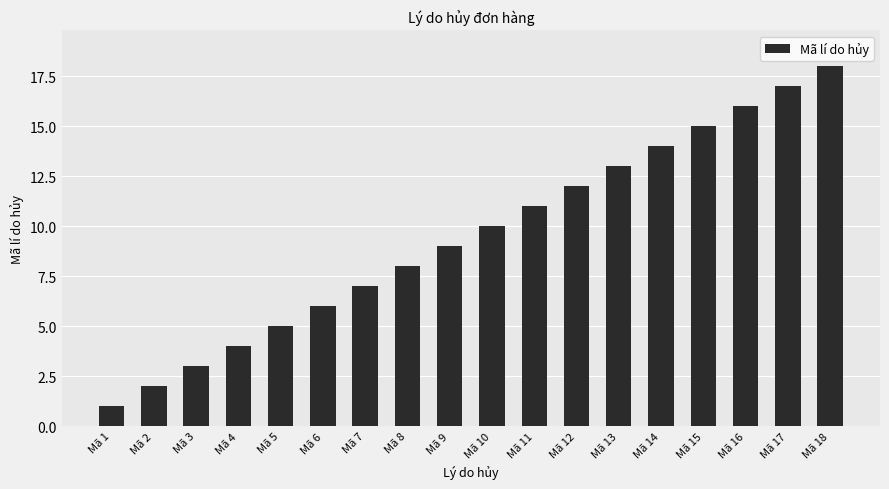

How many data points are less than 10?

9